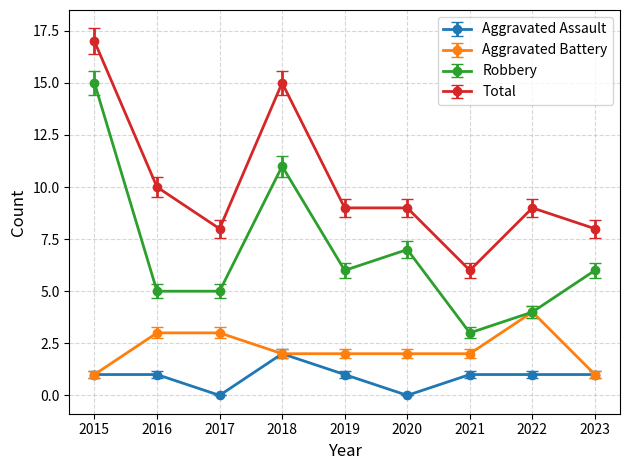

At which label is Total closest to 11?

2016